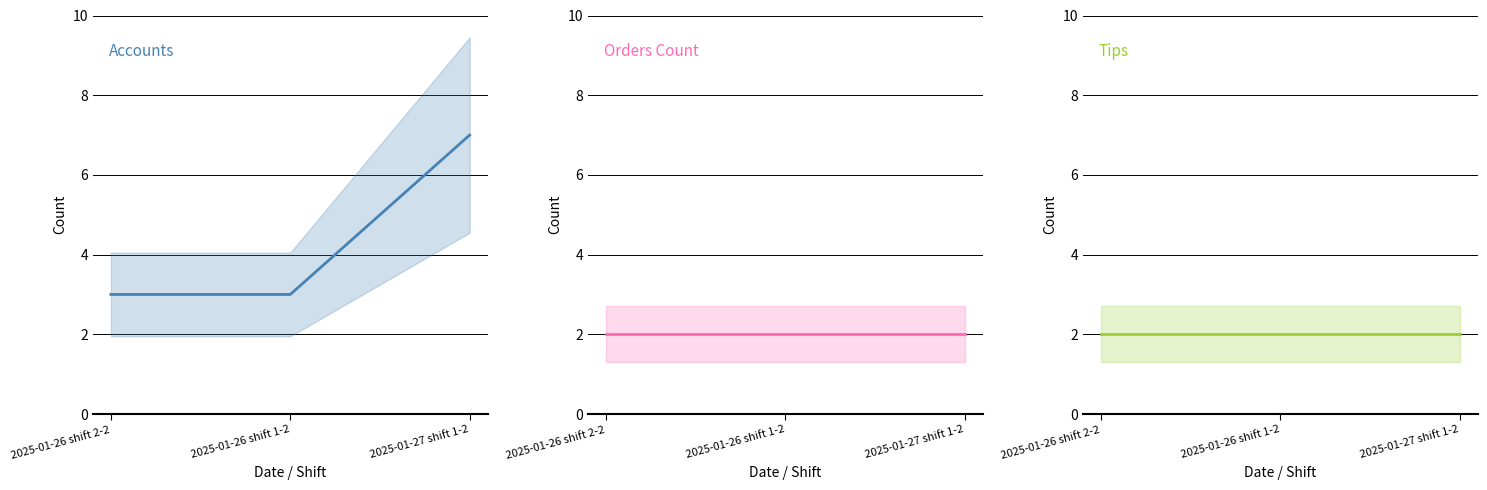

Reading left to right, extract all data points from this chart.

Accounts: 3	3	7
Orders Count: 2	2	2
Tips: 2	2	2